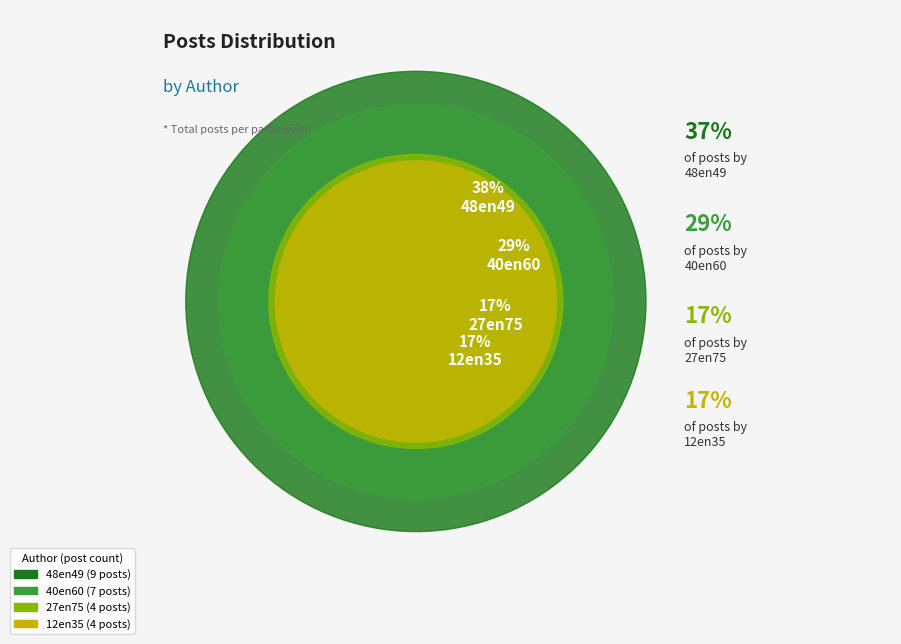

Between 12en35 and 40en60, which is larger?

40en60